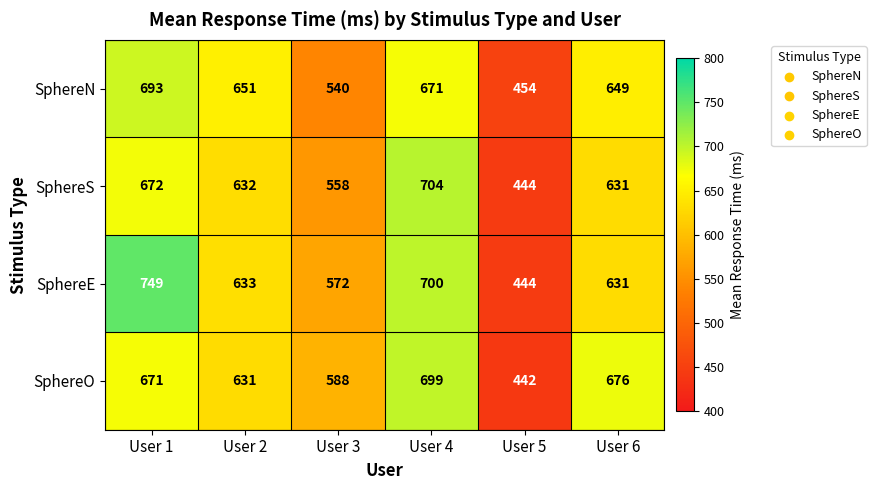

At which label is SphereE closest to 596?

User 3